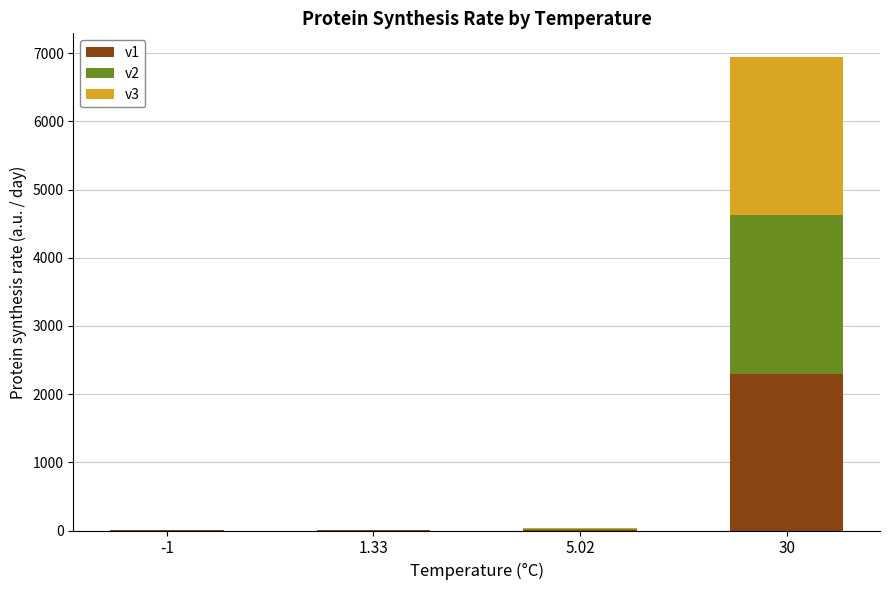

What is the maximum value for v1?

2294.1